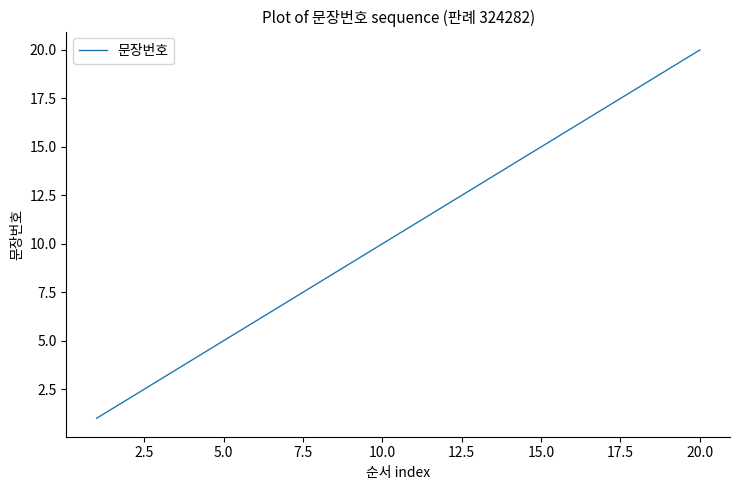

What is the difference between the maximum and minimum values?

19